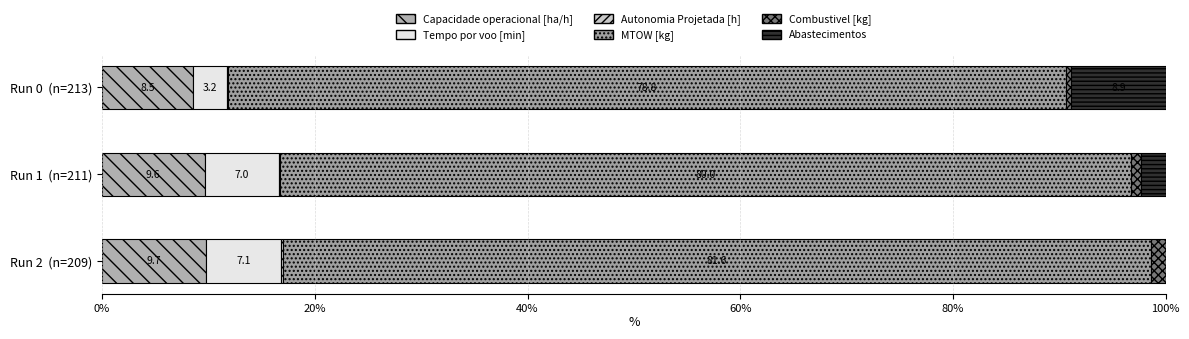

Reading left to right, list all the values displayed in this chart.

Capacidade operacional [ha/h]: 8.5	9.6	9.7
Tempo por voo [min]: 3.2	7.0	7.1
Autonomia Projetada [h]: 0.1	0.1	0.1
MTOW [kg]: 78.8	80.0	81.6
Combustivel [kg]: 0.5	0.9	1.4
Abastecimentos: 8.9	2.4	0.0